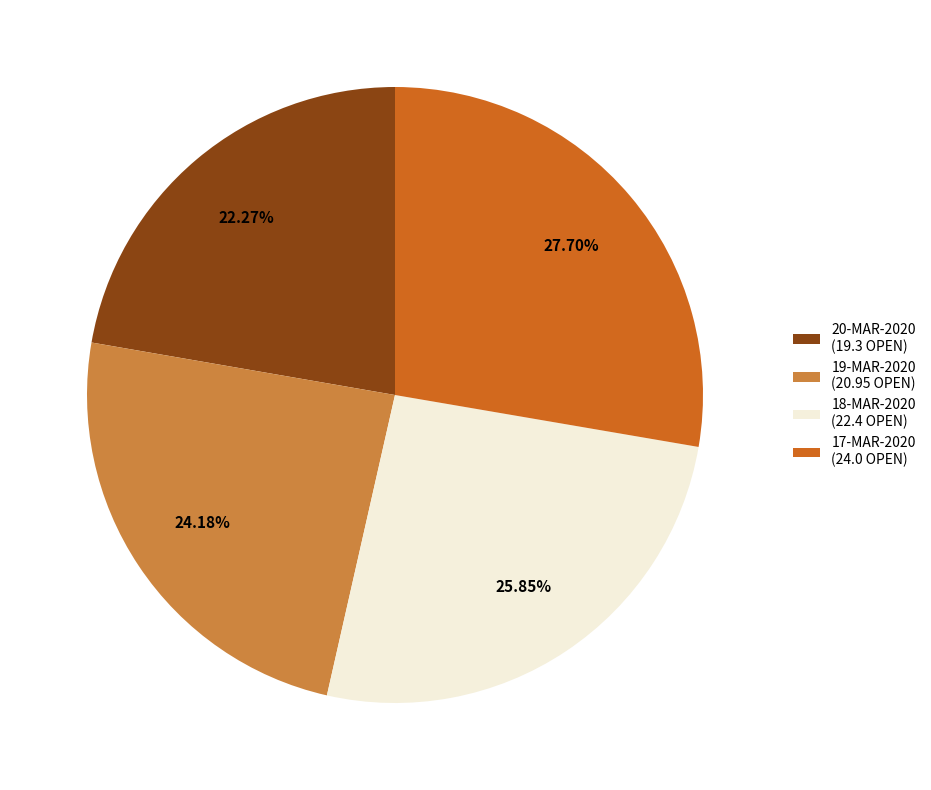

Rank the categories by value from lowest to highest.

20-MAR-2020 (19.3 OPEN), 19-MAR-2020 (20.95 OPEN), 18-MAR-2020 (22.4 OPEN), 17-MAR-2020 (24.0 OPEN)